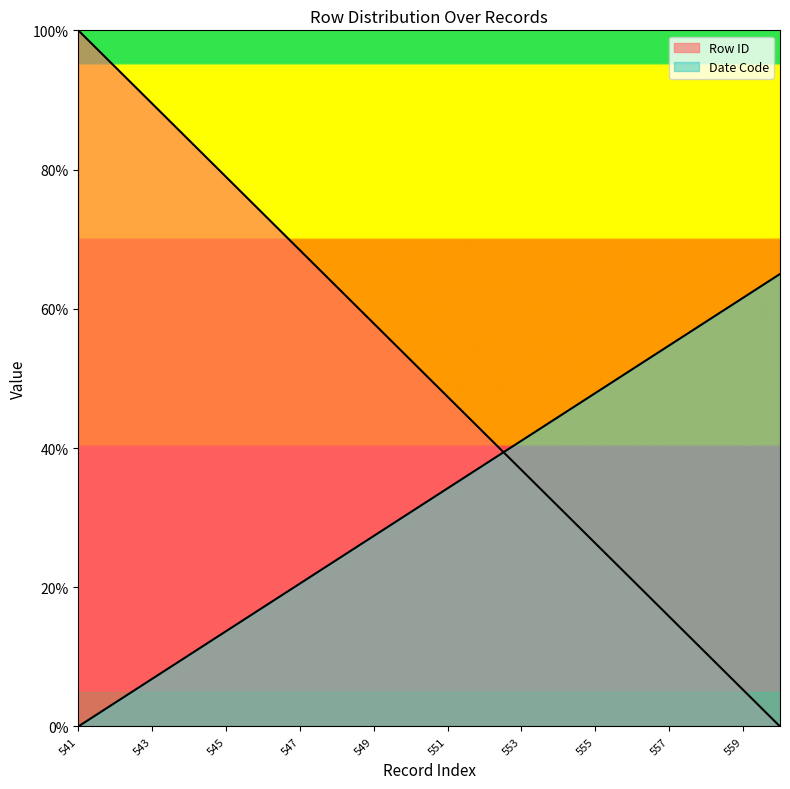

Between 544 and 543, which is larger?

543